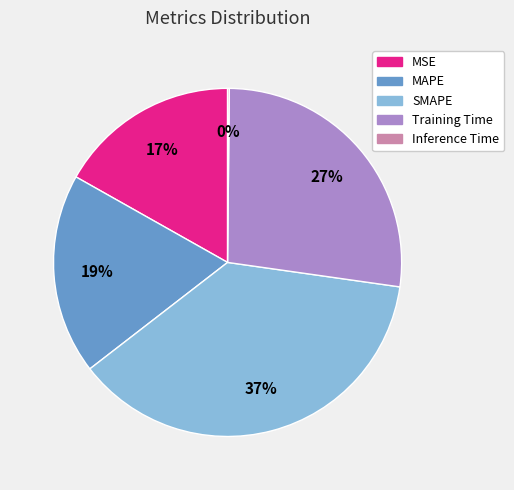

To the nearest percent, what percentage of the pie is MSE?

17%